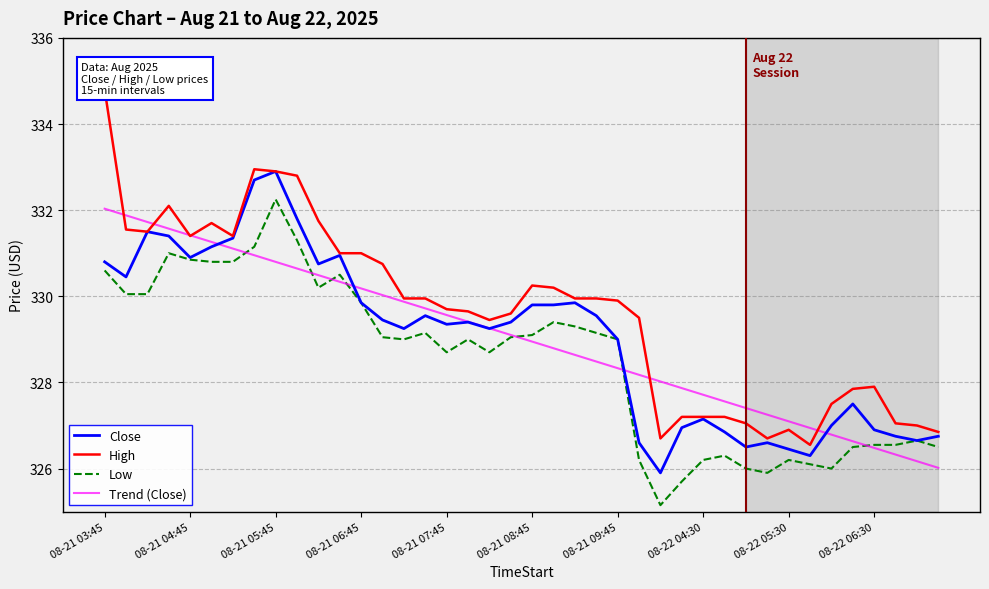

How many categories are shown in the chart?

40